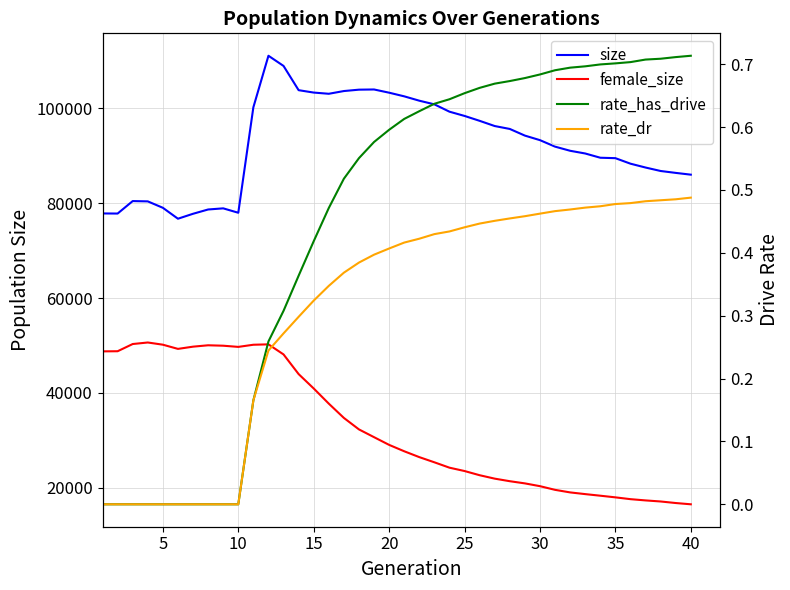

True or false: size has more than 0 interior local peaks.

True